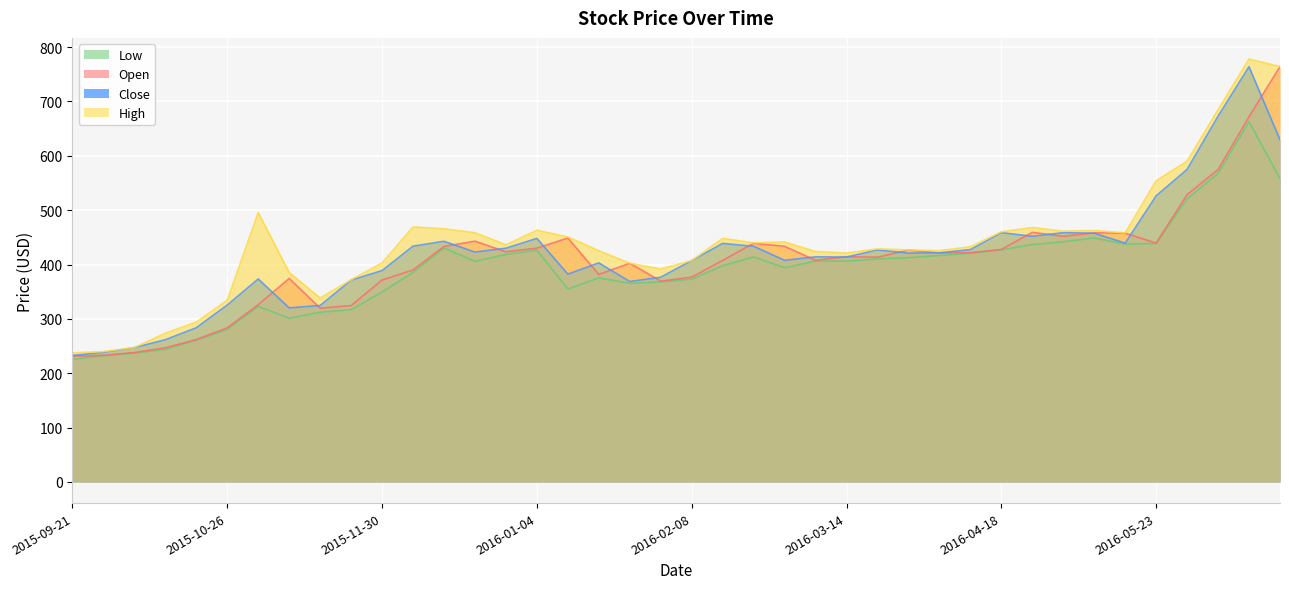

The value of High at 2016-01-11 is 648.7. True or false?

False